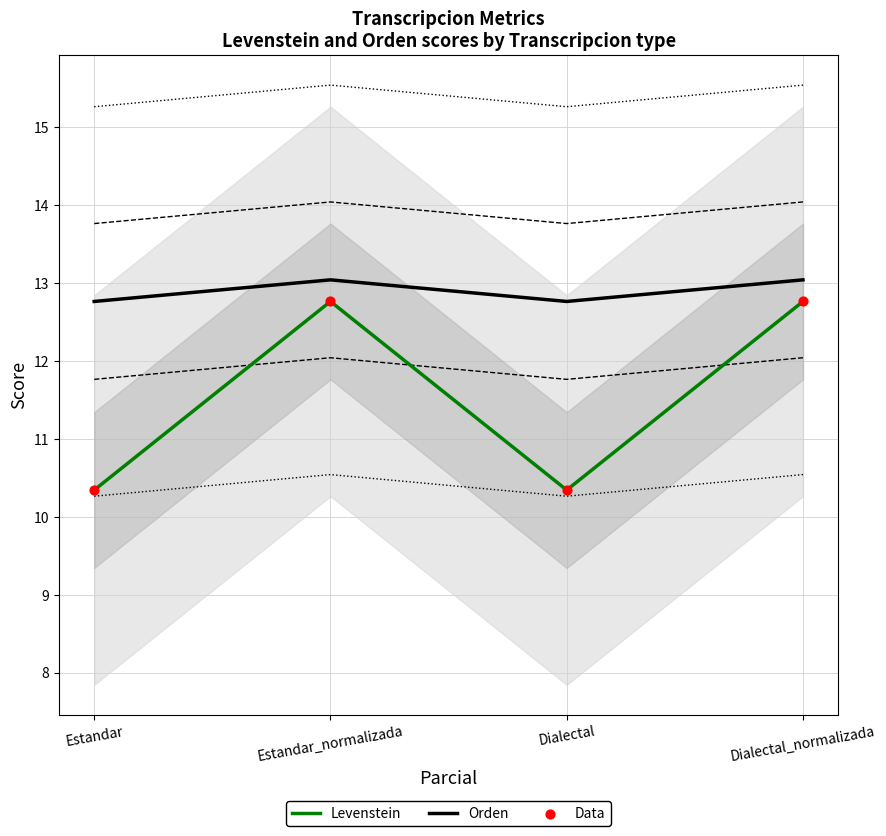

At how many categories does at least one series exceed 11?

4